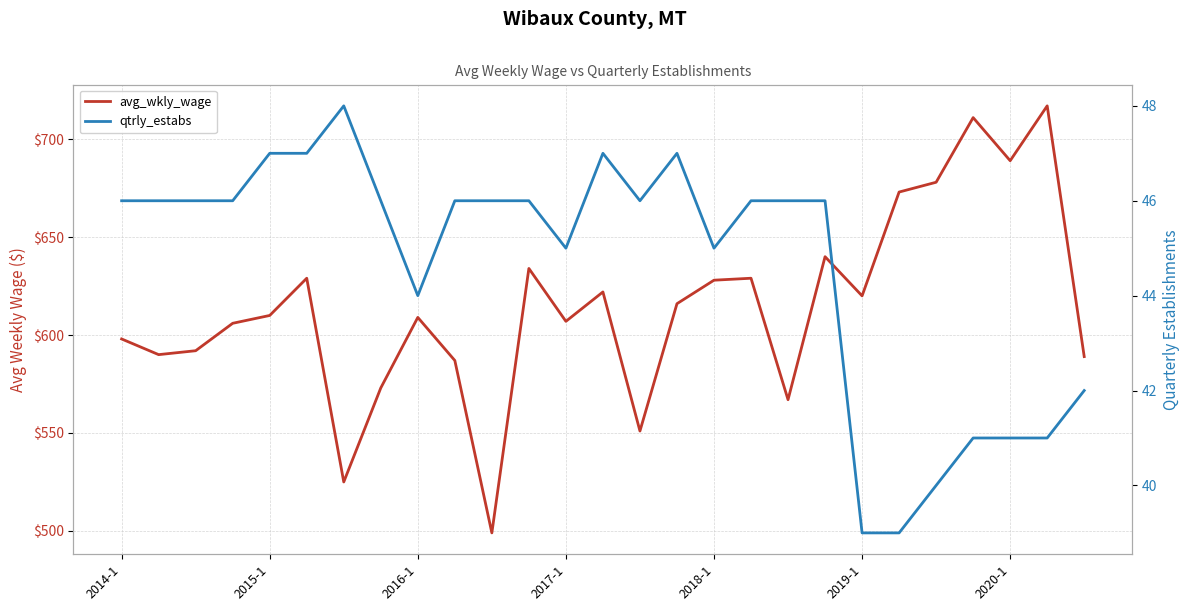

Rank the series at 18 from lowest to highest value.

qtrly_estabs, avg_wkly_wage